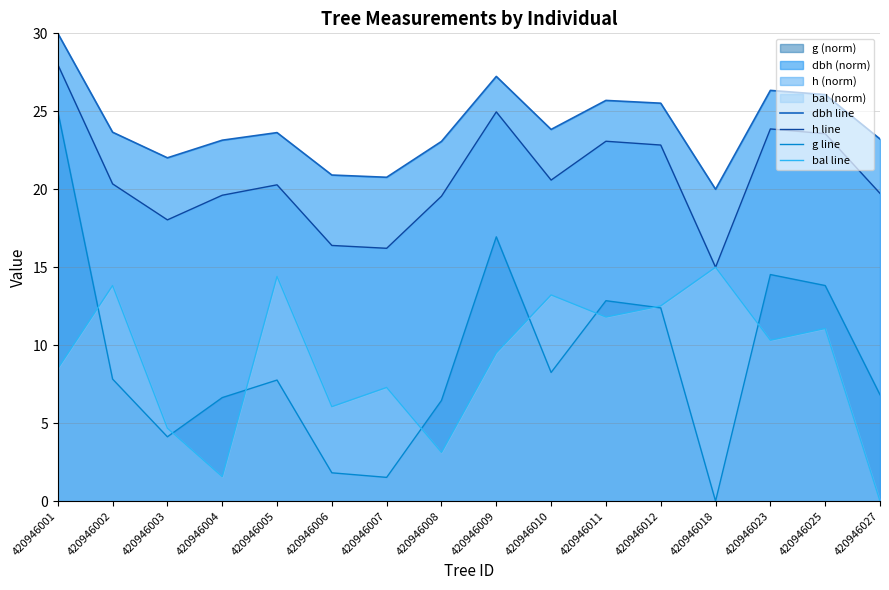

Does the chart have visible grid lines?

Yes